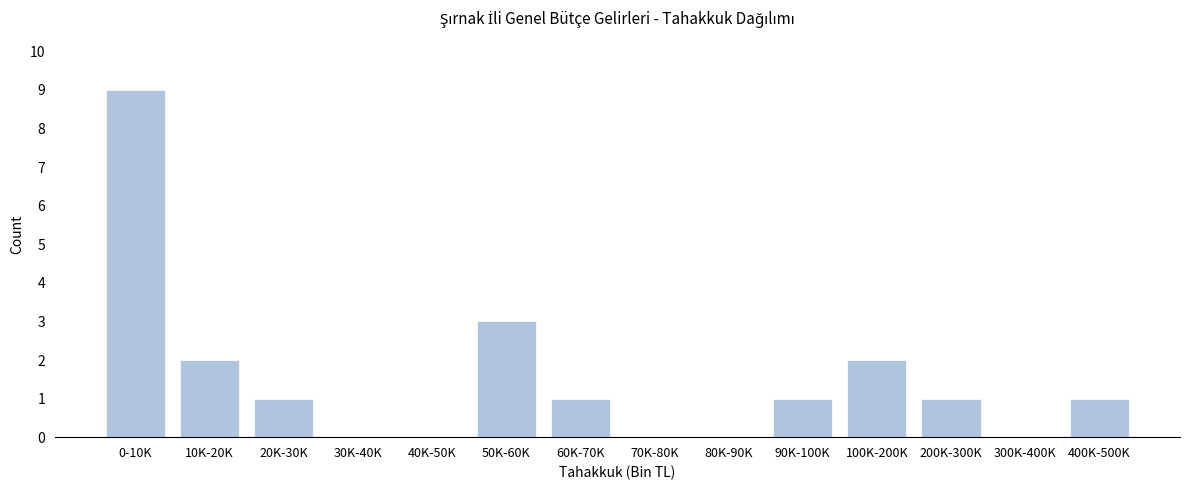

Reading right to left, transcribe all the data shown in this chart.

400K-500K=1	300K-400K=0	200K-300K=1	100K-200K=2	90K-100K=1	80K-90K=0	70K-80K=0	60K-70K=1	50K-60K=3	40K-50K=0	30K-40K=0	20K-30K=1	10K-20K=2	0-10K=9